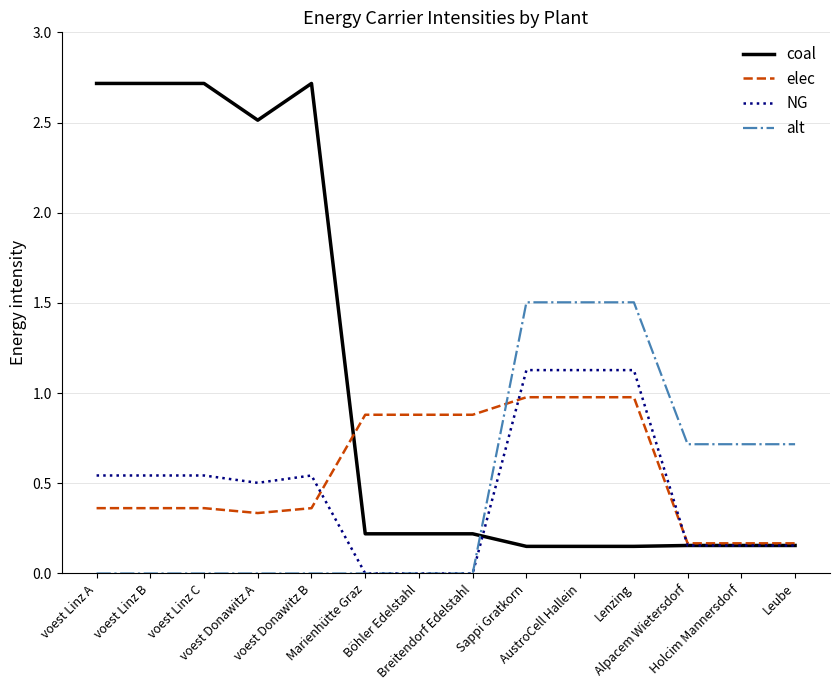

Which series ends up on top after the final intersection of alt and elec?

alt